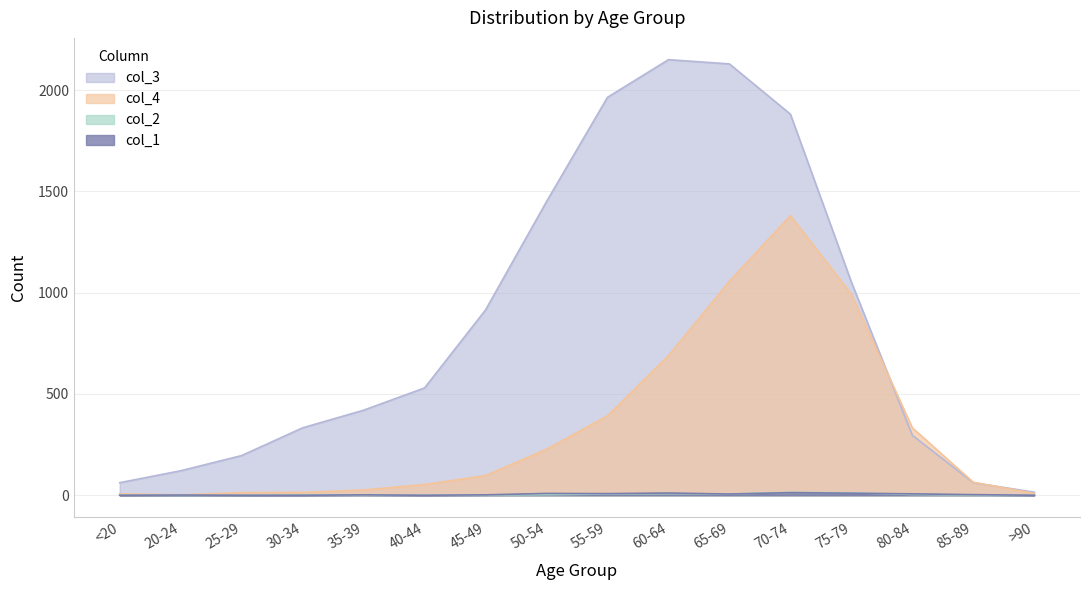

What position from the right is <20?

16